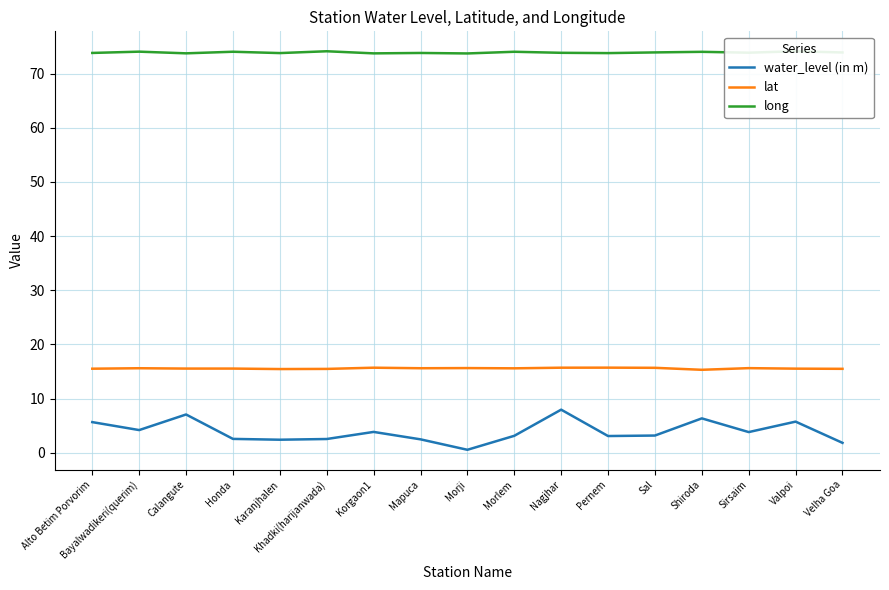

What is the difference between the highest and lowest values at Mapuca?

71.3